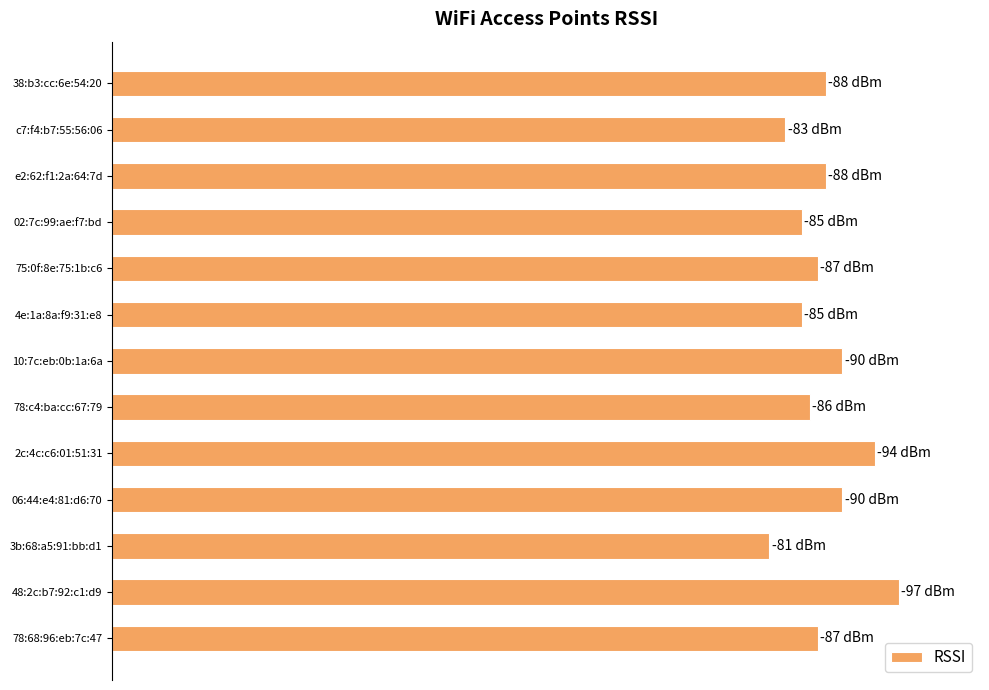

What is the greatest value displayed?

97